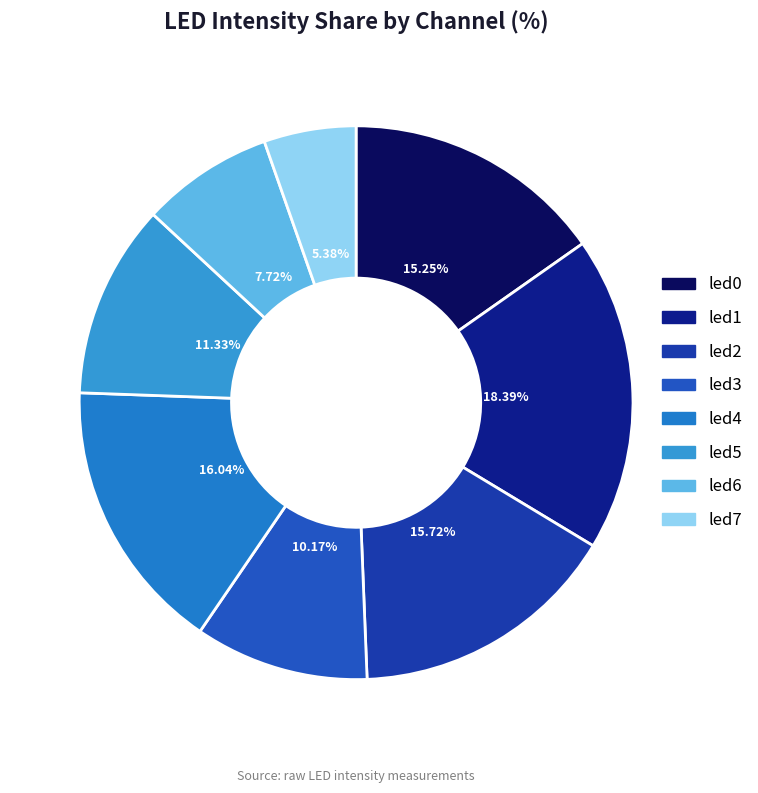

How many segments does this pie chart have?

8